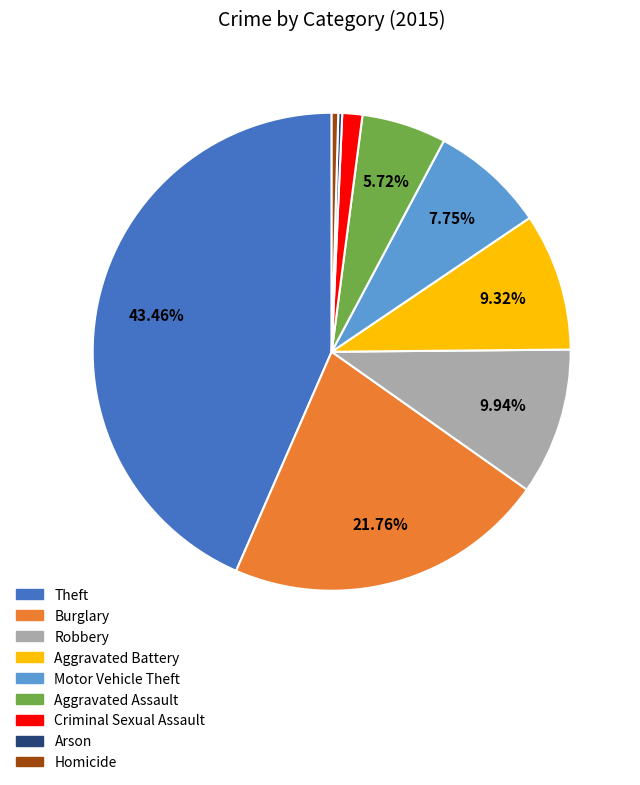

Which has a higher value, Robbery or Homicide?

Robbery